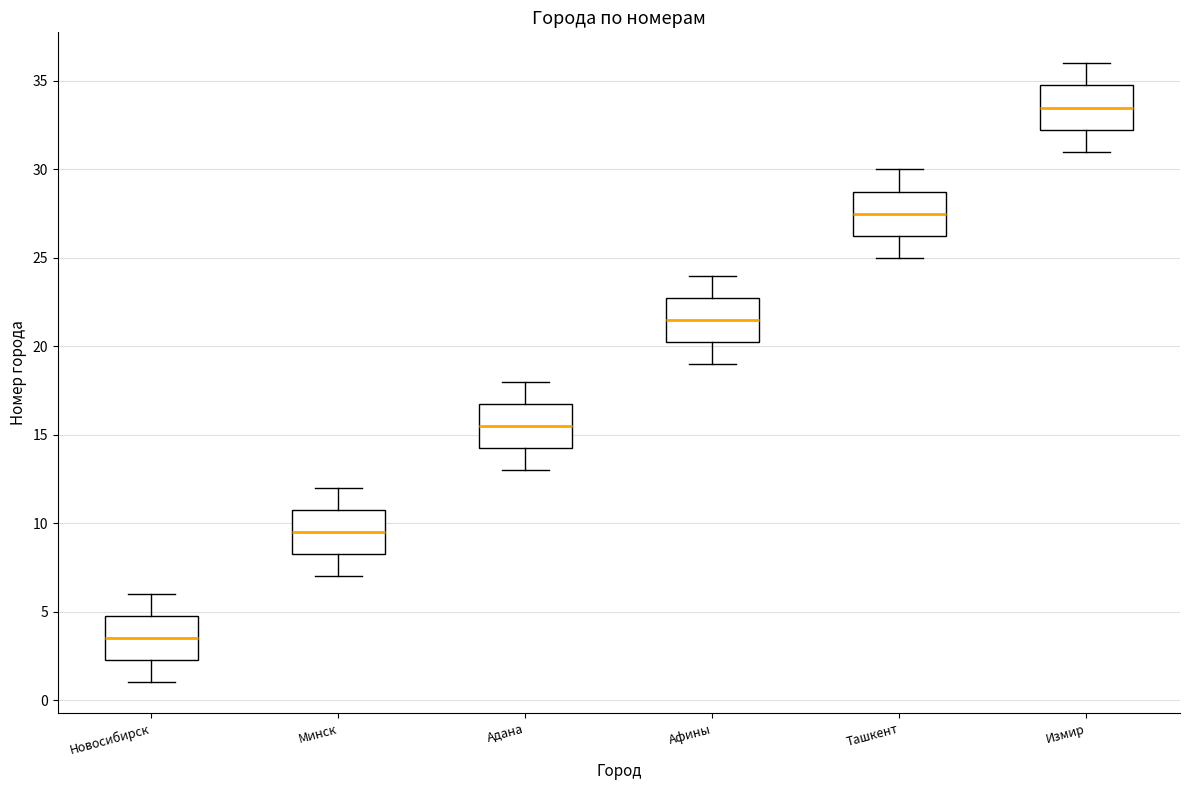

Where does the lower whisker of the box for Афины end on the y-axis? The values are not printed on the chart, so give them approximately, as read against the axis.

19.0